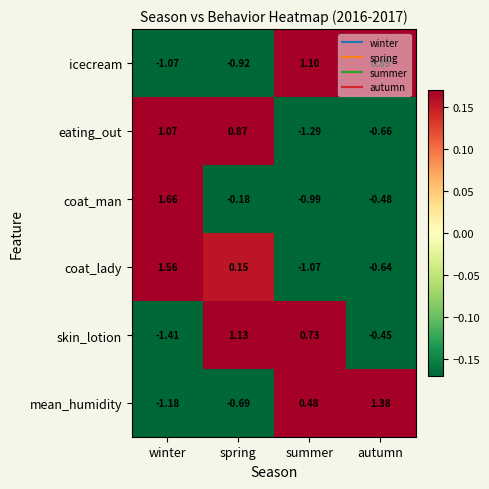

At autumn, list the series in order from smallest to largest.

eating_out, coat_lady, coat_man, skin_lotion, icecream, mean_humidity